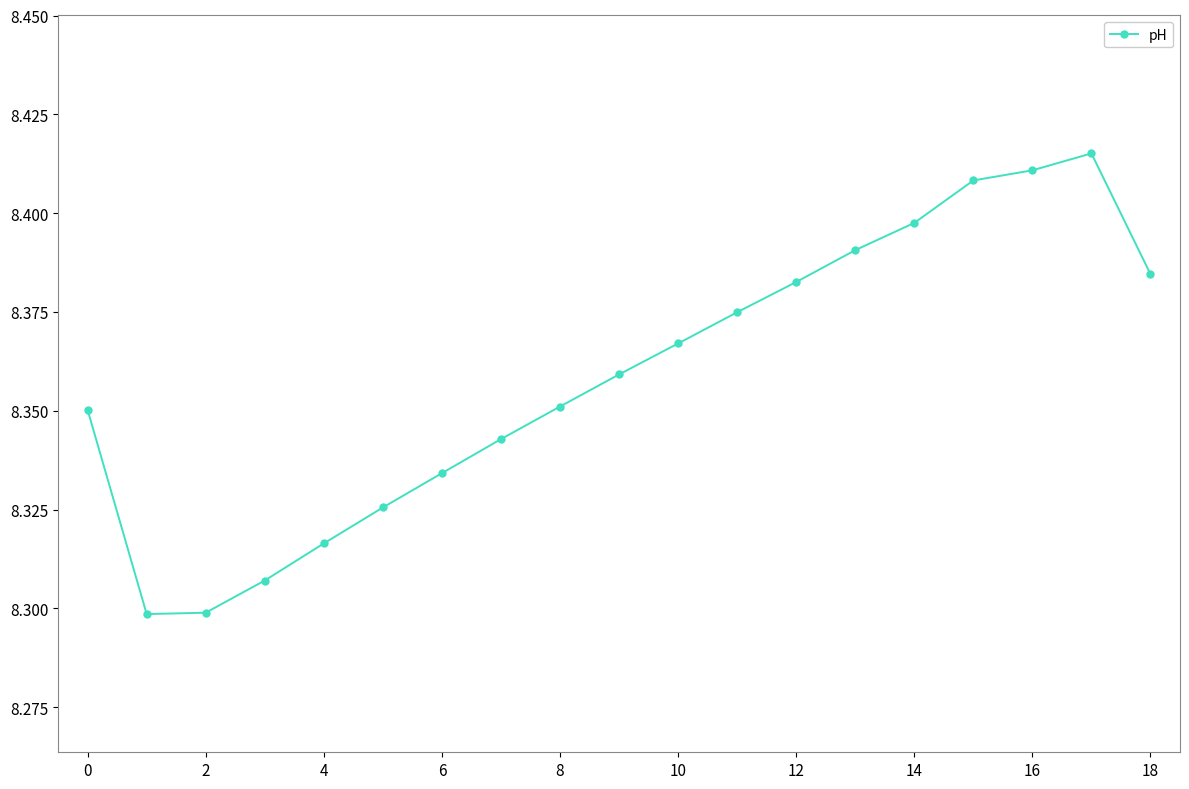

What is the sum of all values?

158.8